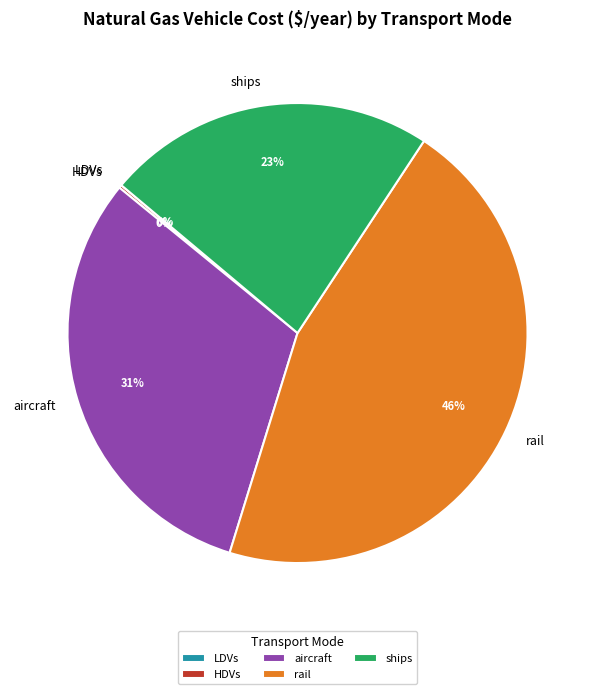

True or false: aircraft accounts for 46% of the total.

False